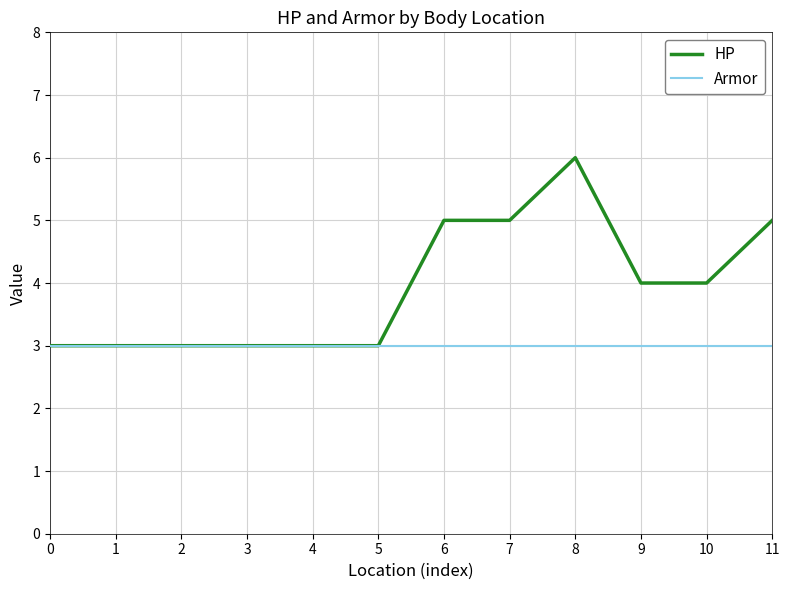

How many distinct data groups are displayed?

2